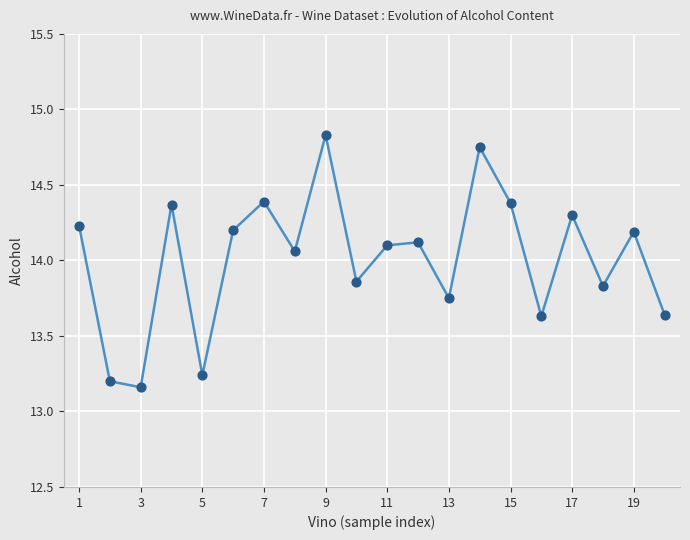

What is the difference between the maximum and minimum values?

1.7